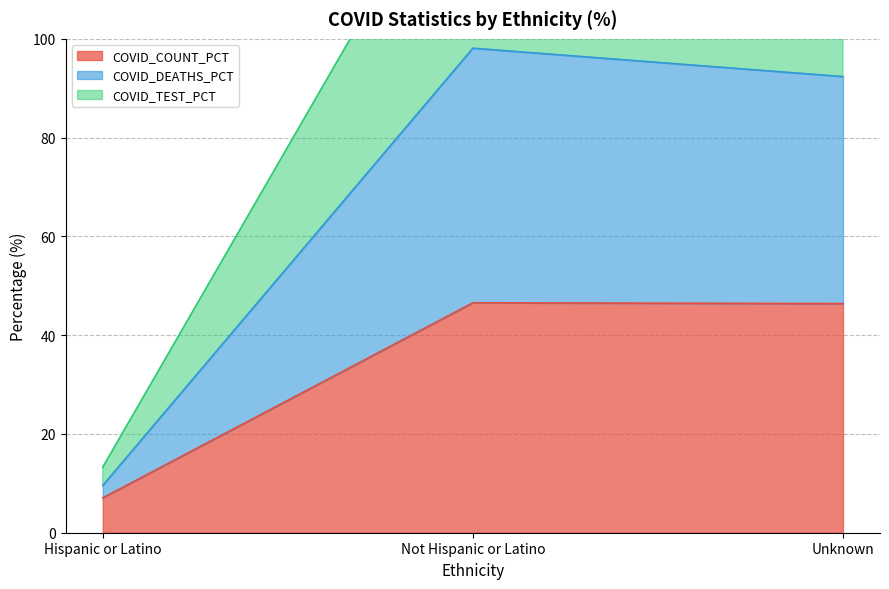

Read the COVID_COUNT_PCT value at Not Hispanic or Latino.

46.6